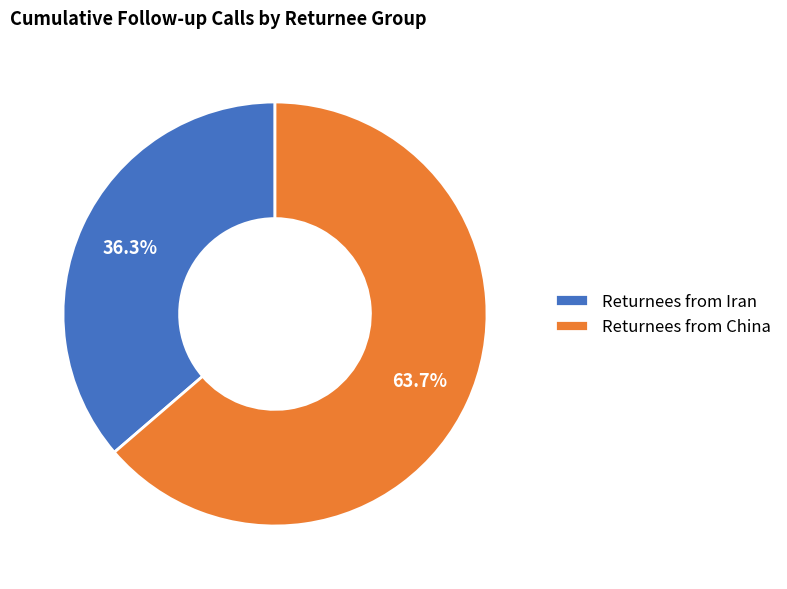

How many segments does this pie chart have?

2